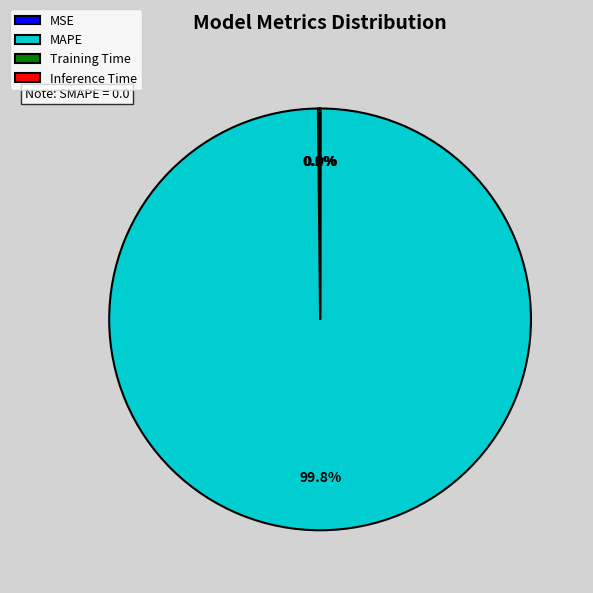

Does MAPE account for over 50% of the chart?

Yes